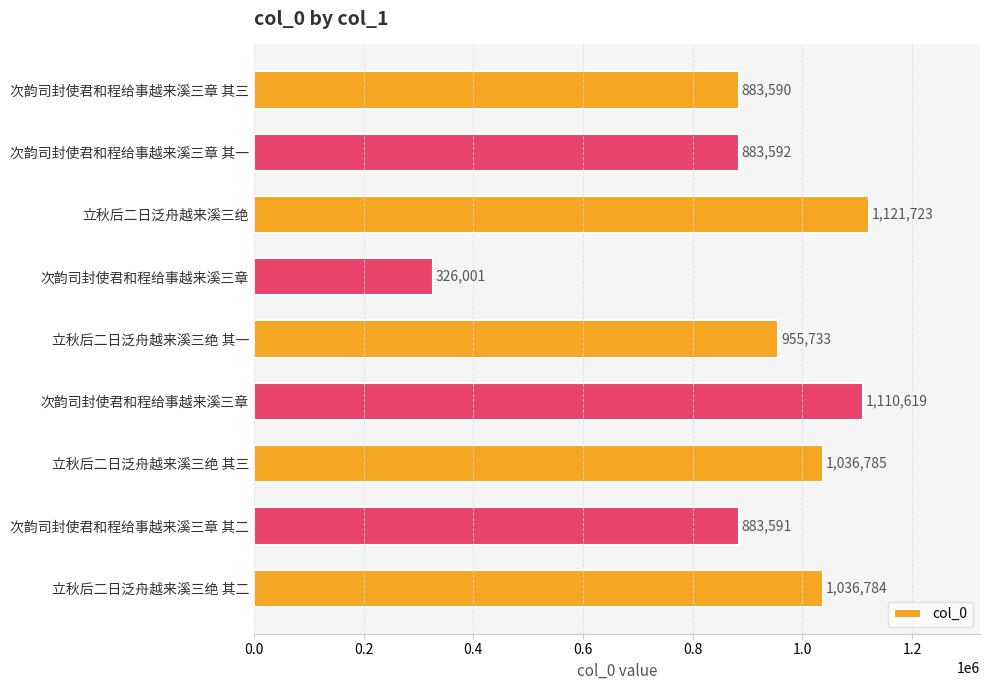

How many values are below 955733?

4